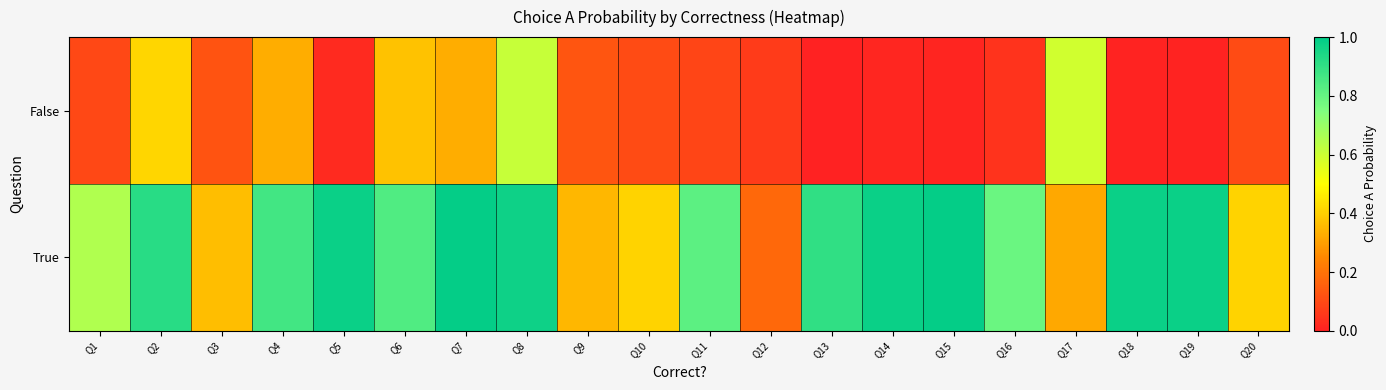

What is the difference between the highest and lowest values at Q2?

0.5